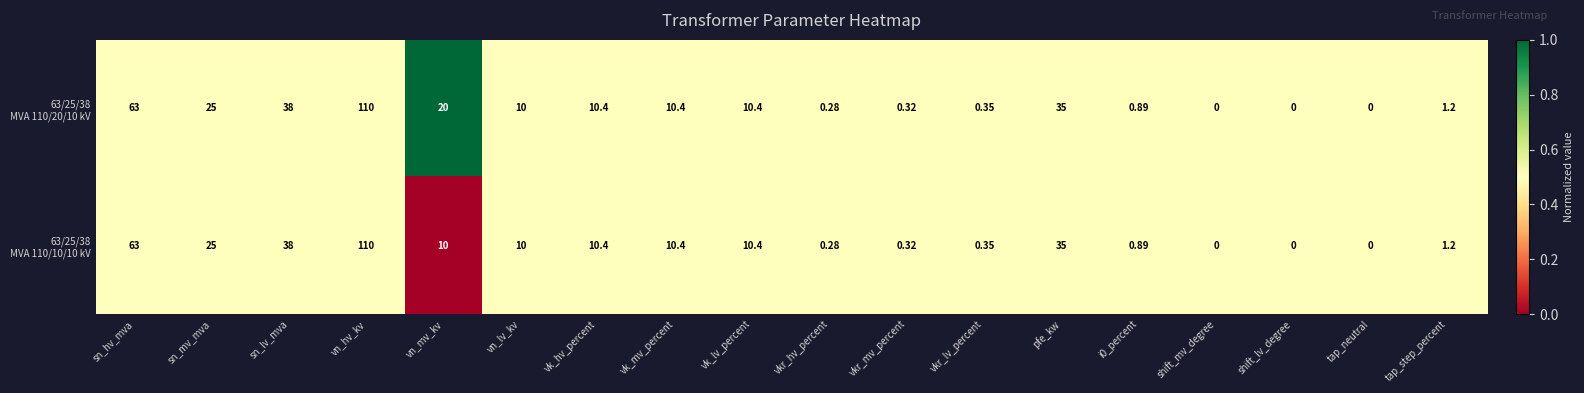

At which category does the chart reach its peak across all series?

vn_hv_kv